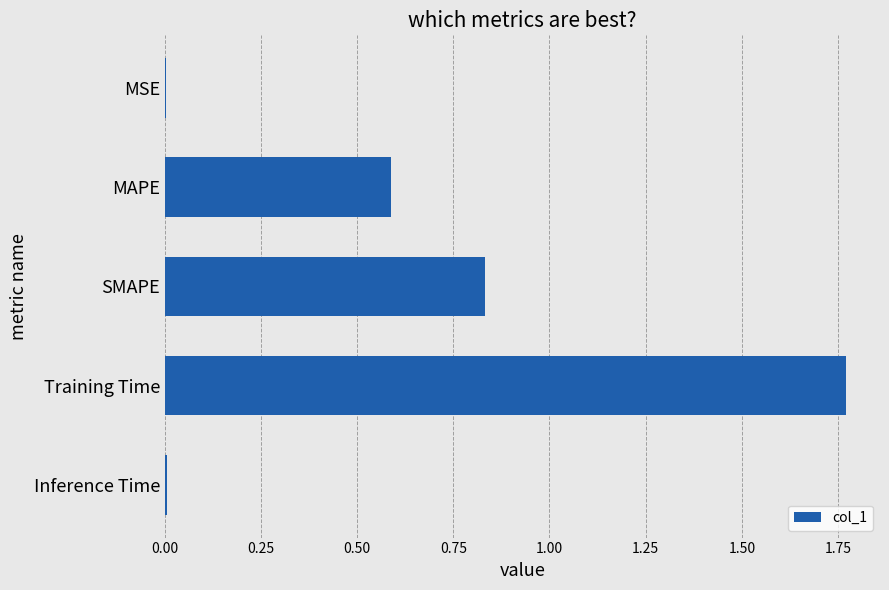

Are the bars horizontal?

Yes